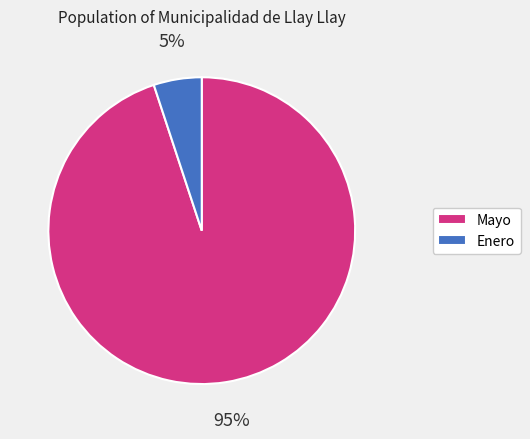

True or false: Mayo accounts for 11% of the total.

False